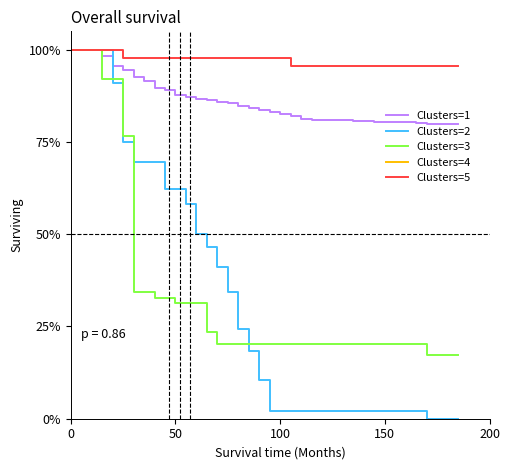

True or false: Clusters=2 and Clusters=5 cross at least once.

False